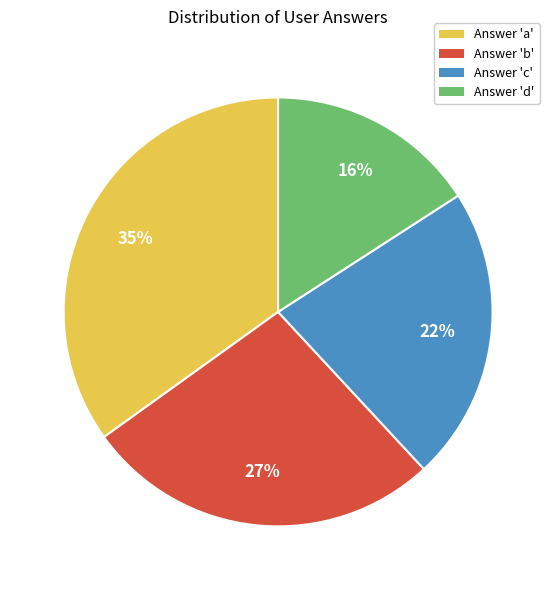

Is there a majority slice in this chart?

No